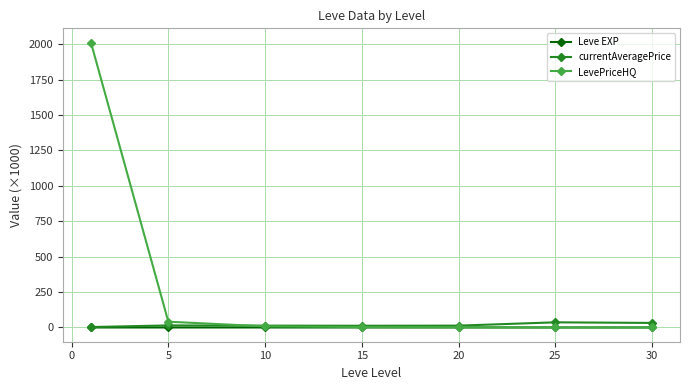

How many series are shown in this chart?

3